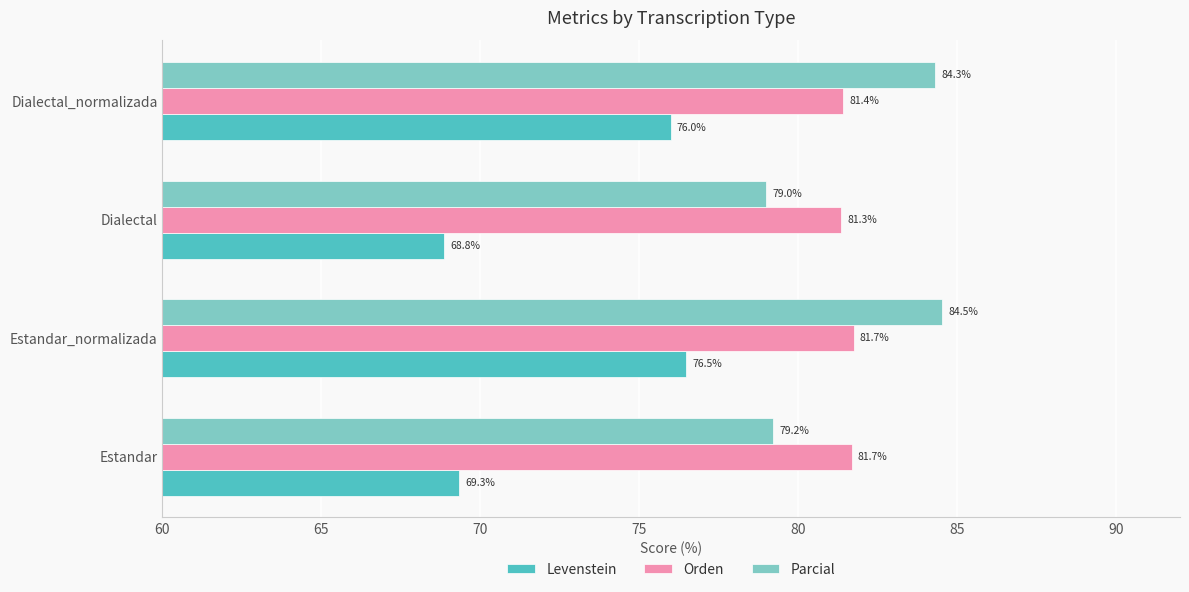

At how many categories does at least one series exceed 70?

4